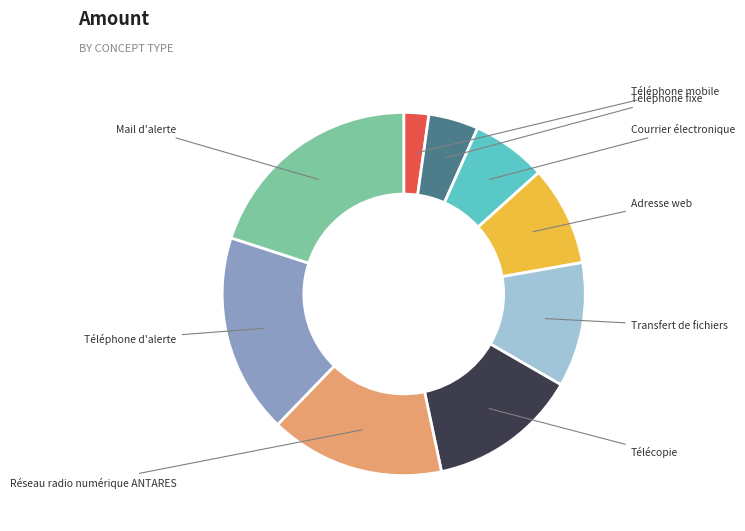

Which slice is the largest?

Mail d'alerte